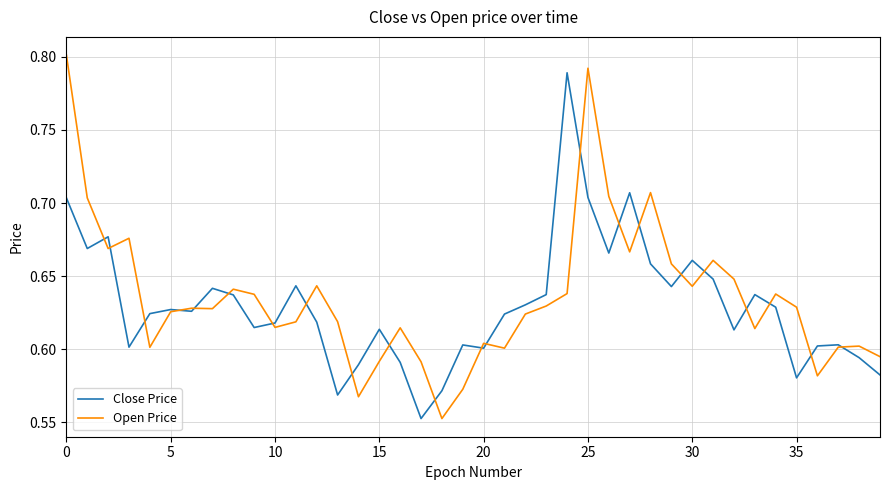

Is this an area chart (filled region under the line)?

No